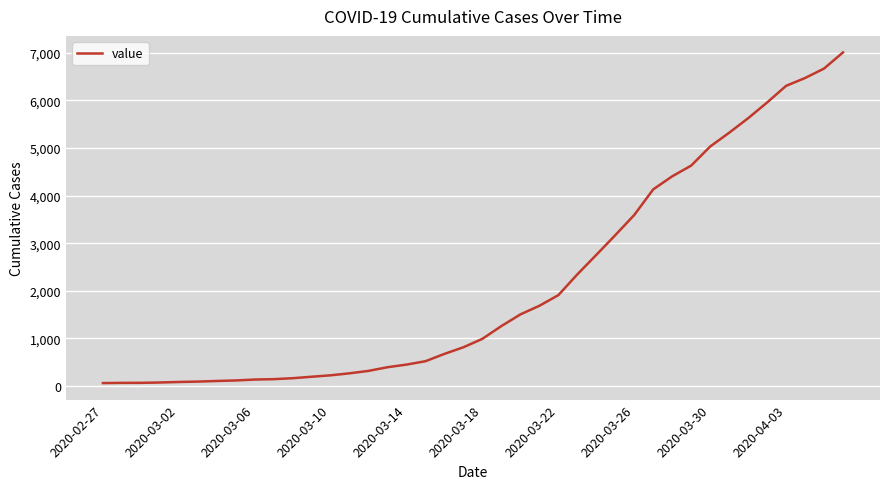

What is the difference between the maximum and minimum values?

6939